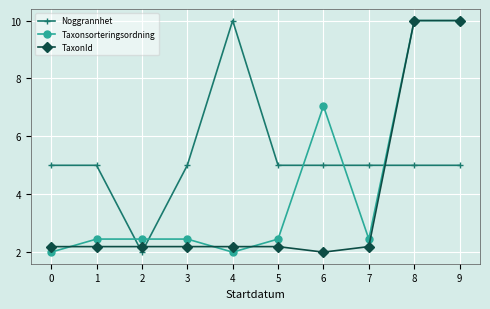

What is the total value across all series at 5?

9.6